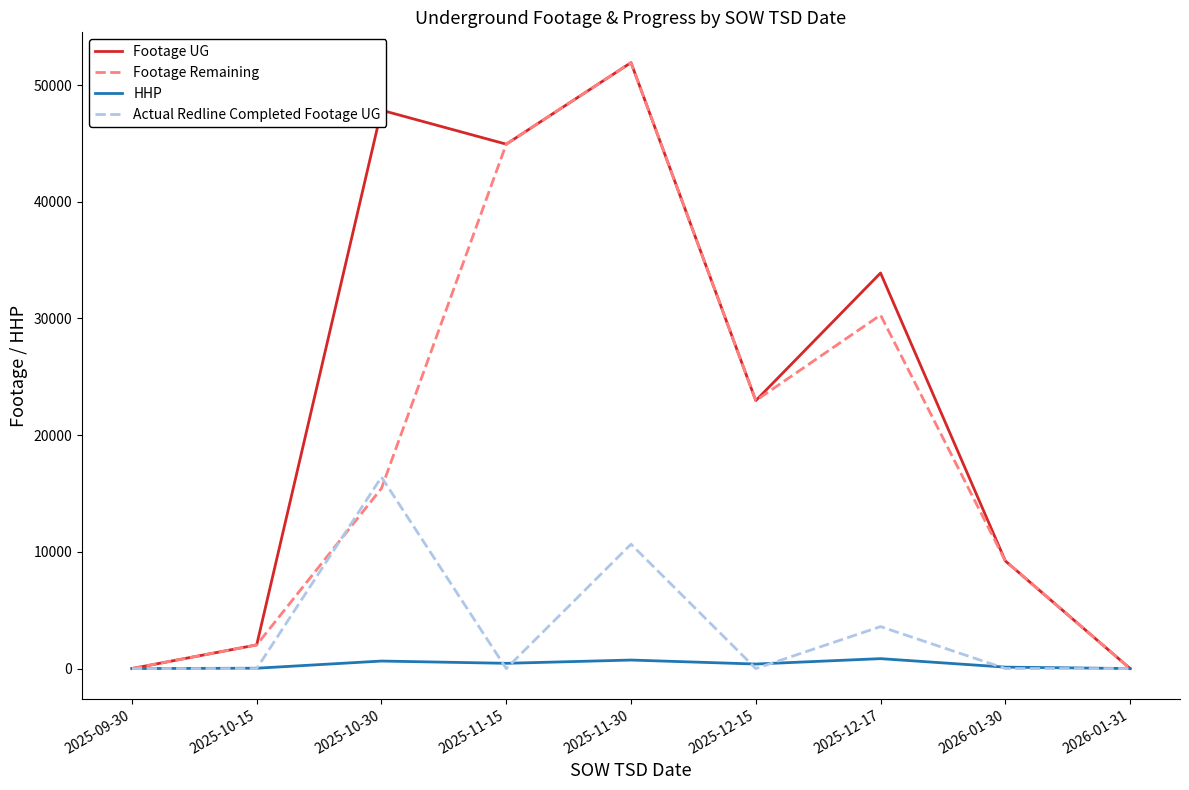

What is the approximate value of HHP at 2025-12-15?

387